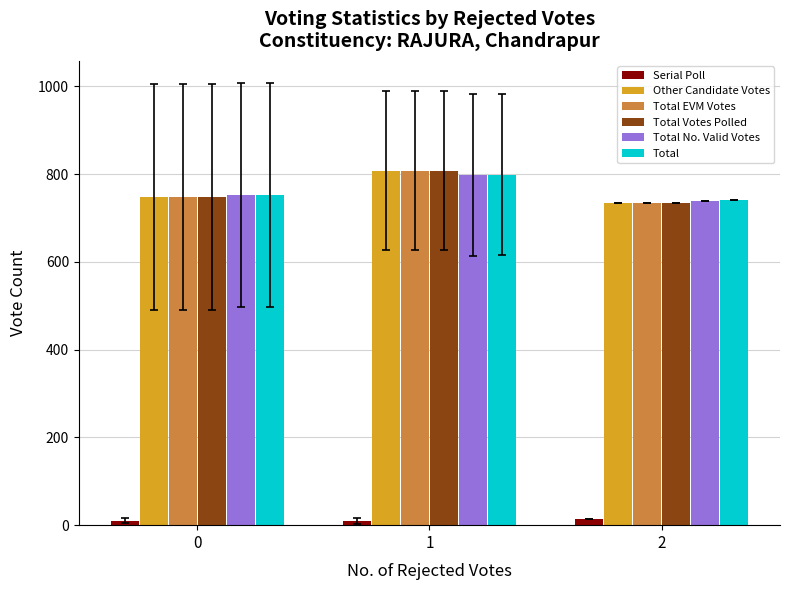

Rank the categories by Total No. Valid Votes value from lowest to highest.

2, 0, 1